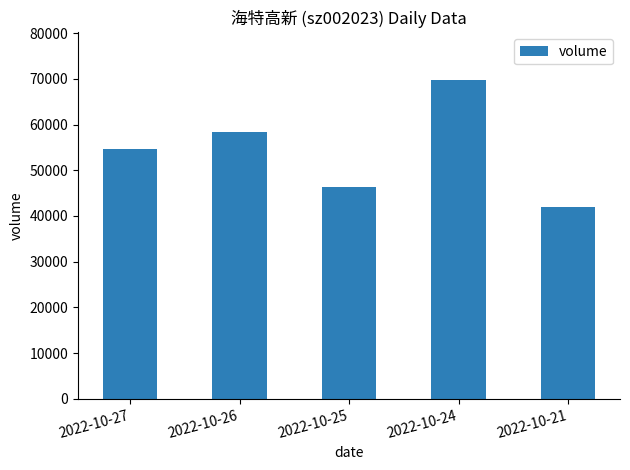

Which category has the lowest value across all series?

2022-10-21